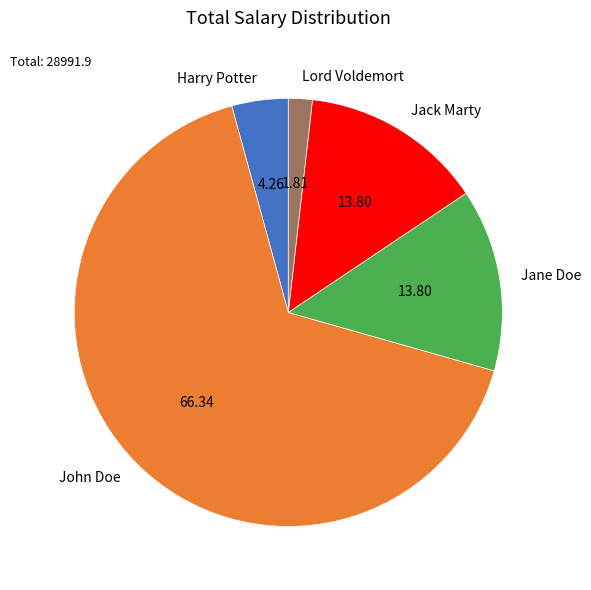

Is the sum of Jane Doe and Jack Marty greater than half?

No